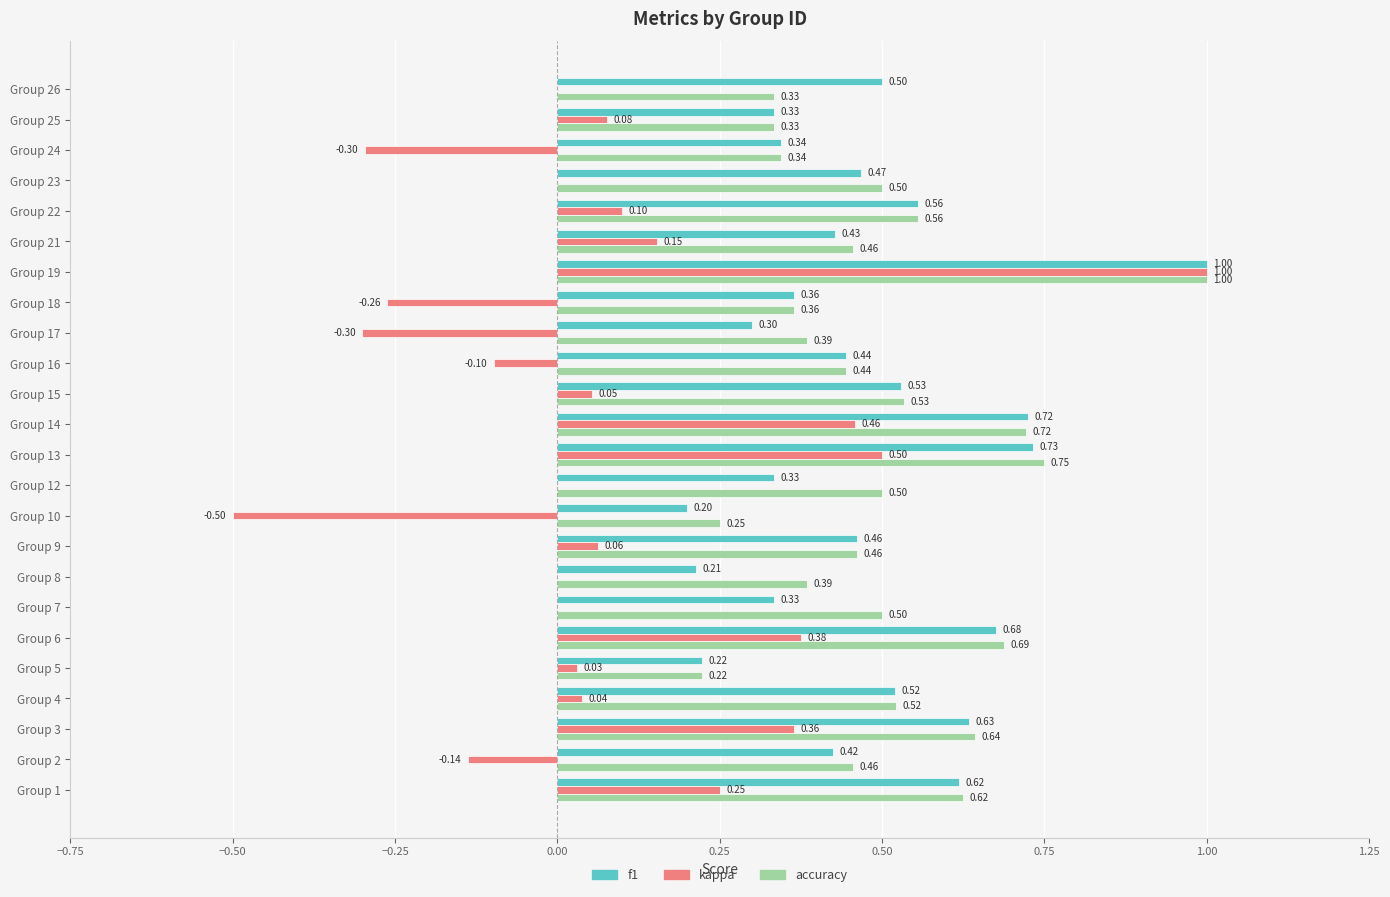

Which series has the largest total across all categories?

accuracy